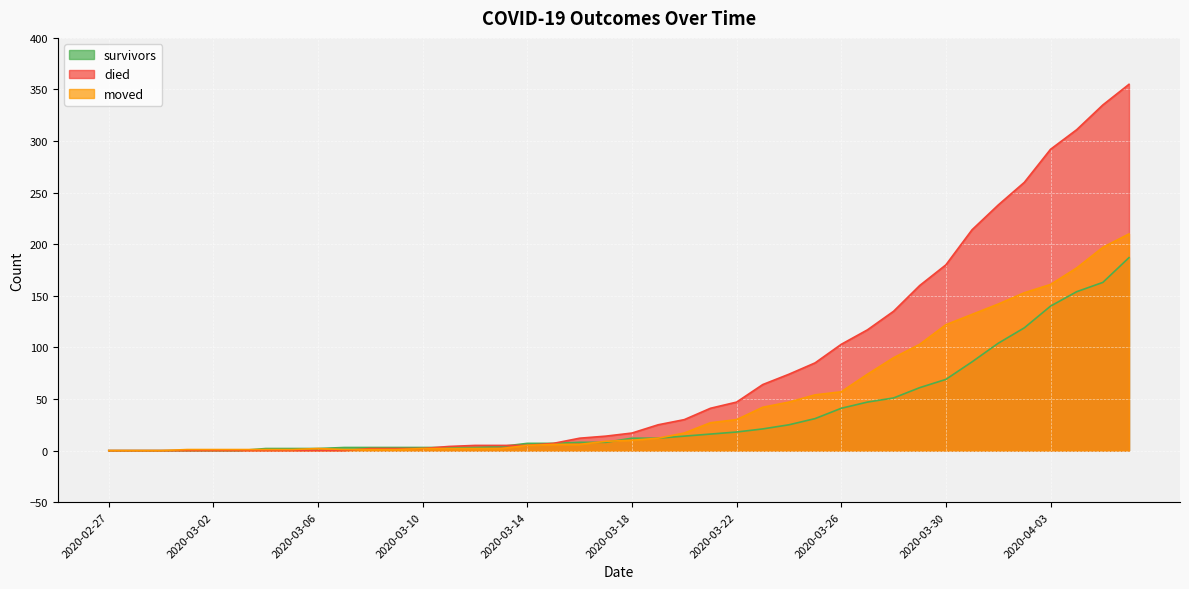

What is the spread (max minus min) of values at 2020-03-14?

2